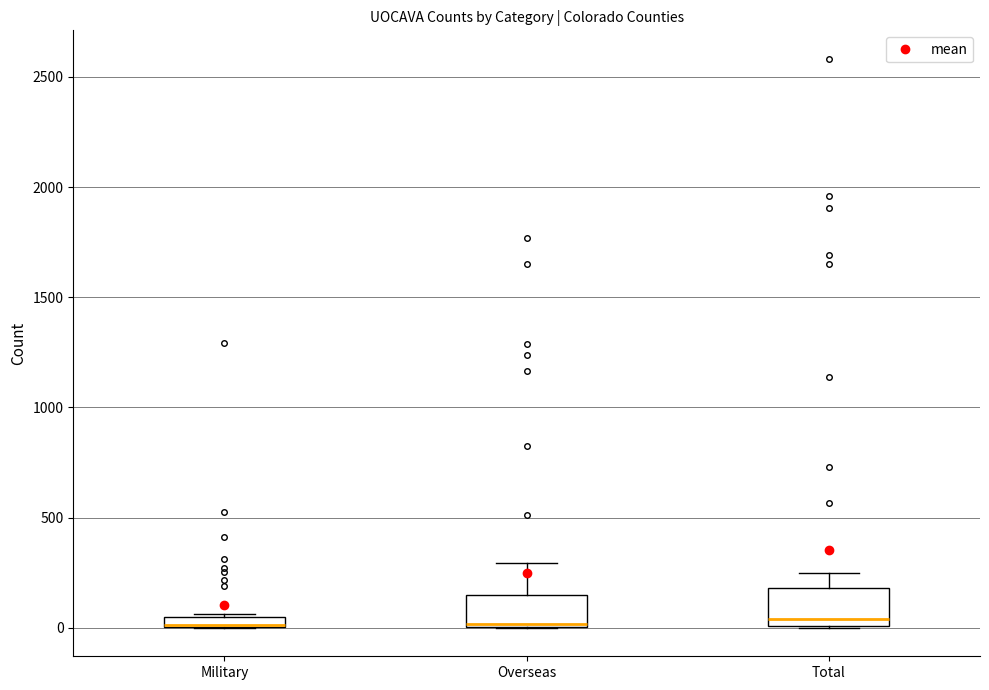

Where does the upper whisker of the box for Overseas end on the y-axis? The values are not printed on the chart, so give them approximately, as read against the axis.

300